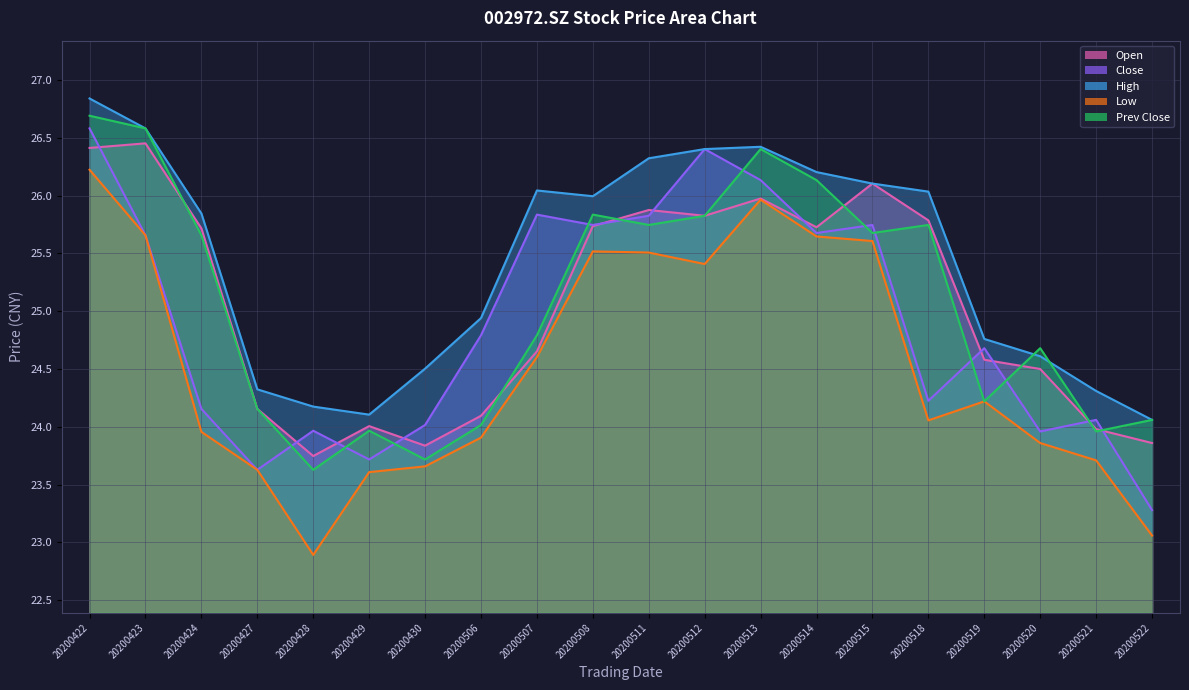

True or false: prev_close has more than 1 interior local peaks.

True